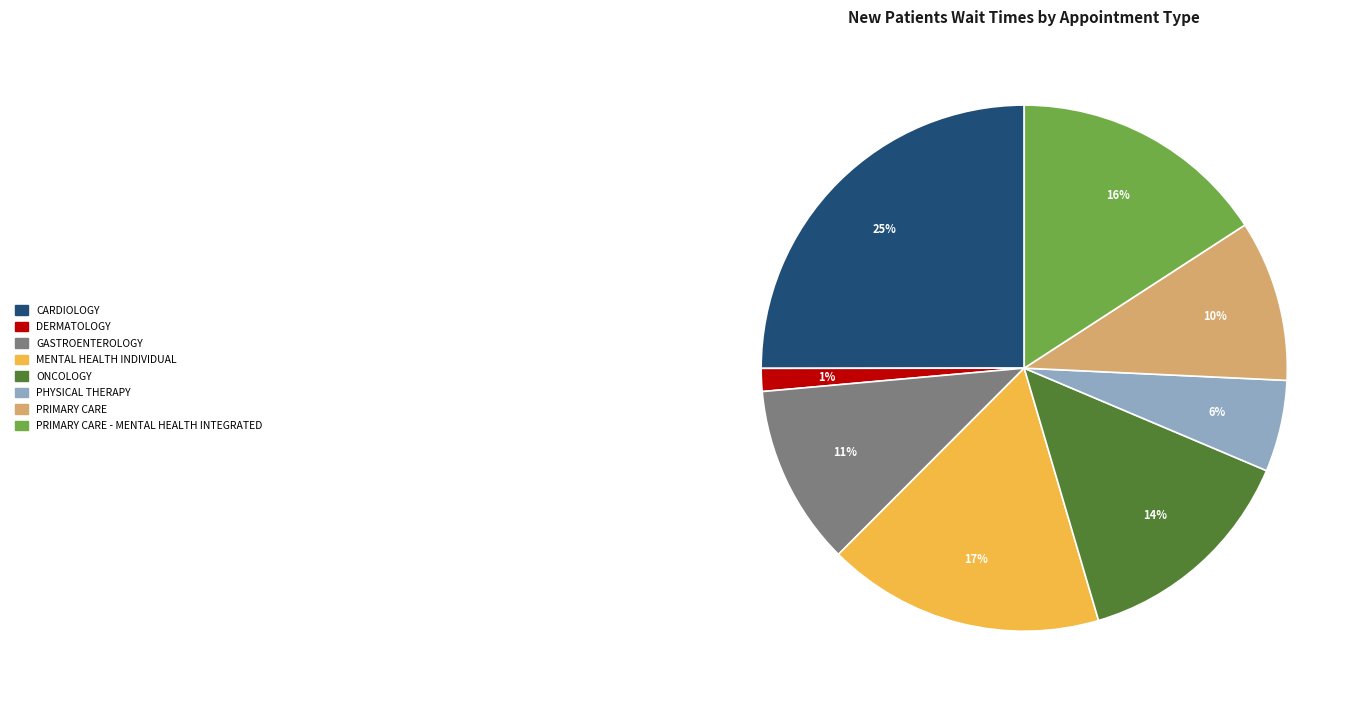

How many slices are in this pie chart?

8